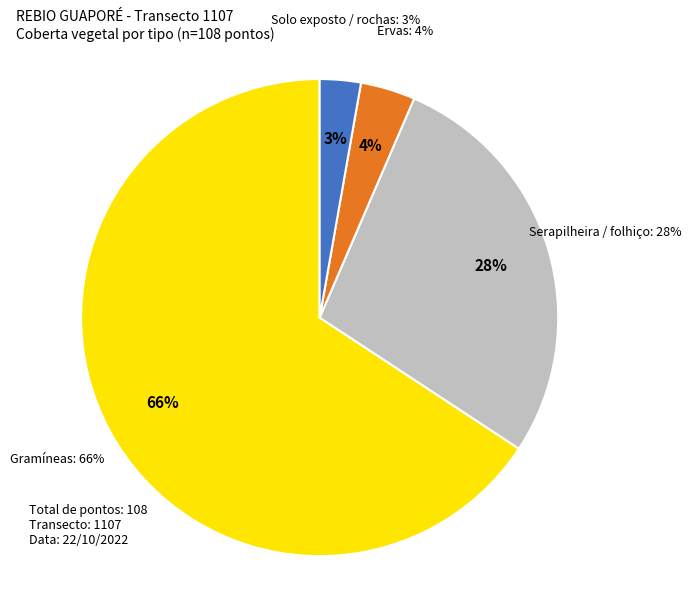

True or false: Ervas accounts for 19% of the total.

False